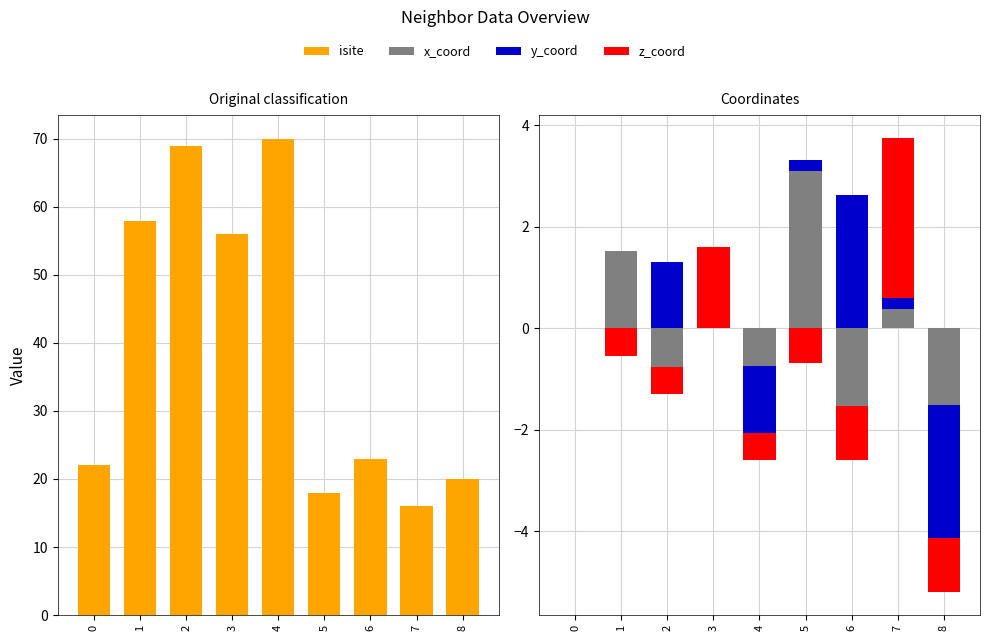

What is the sum of the isite values at 3 and 1?

114.0